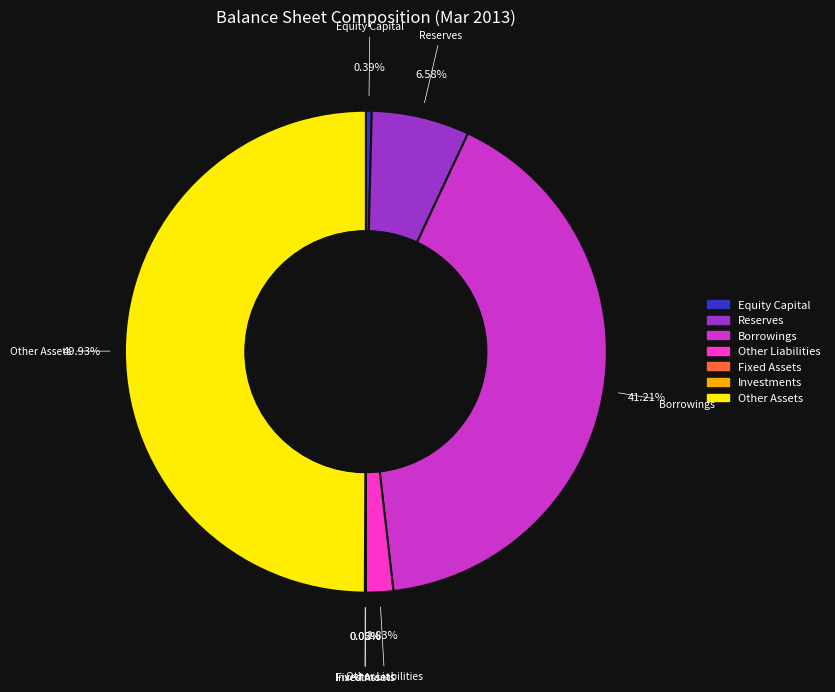

To the nearest percent, what is the difference between the largest and smallest slice percentages?

50%